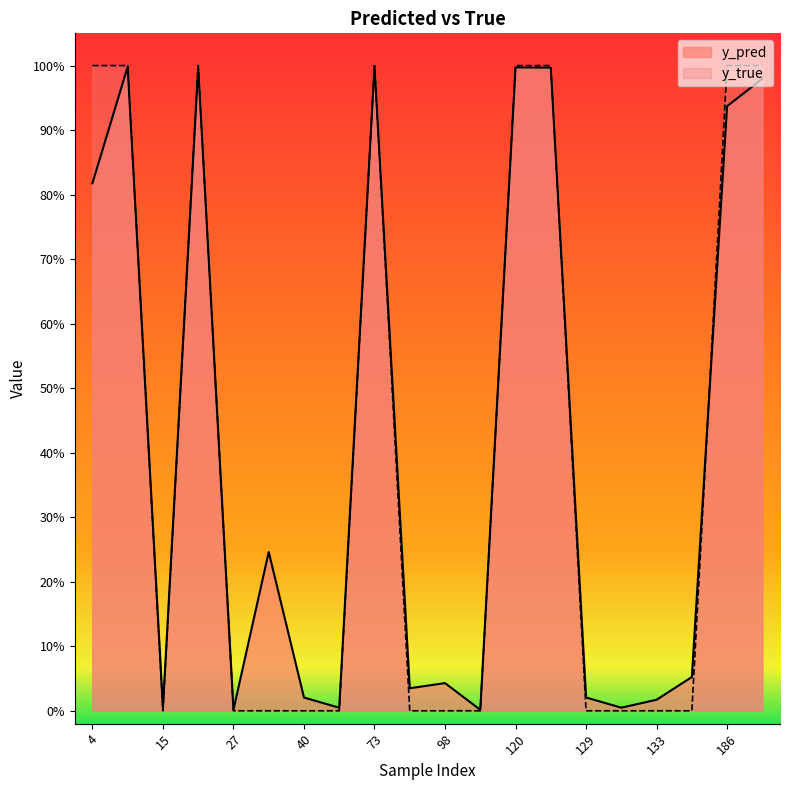

What is the sum of all y_pred values?

8.2